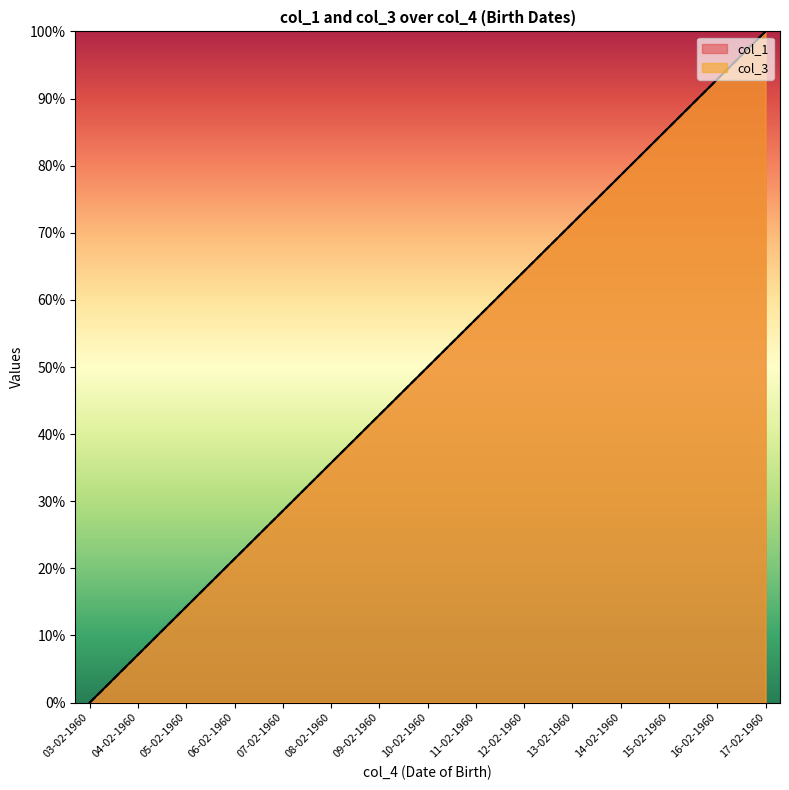

True or false: col_3 and col_1 cross at least once.

False